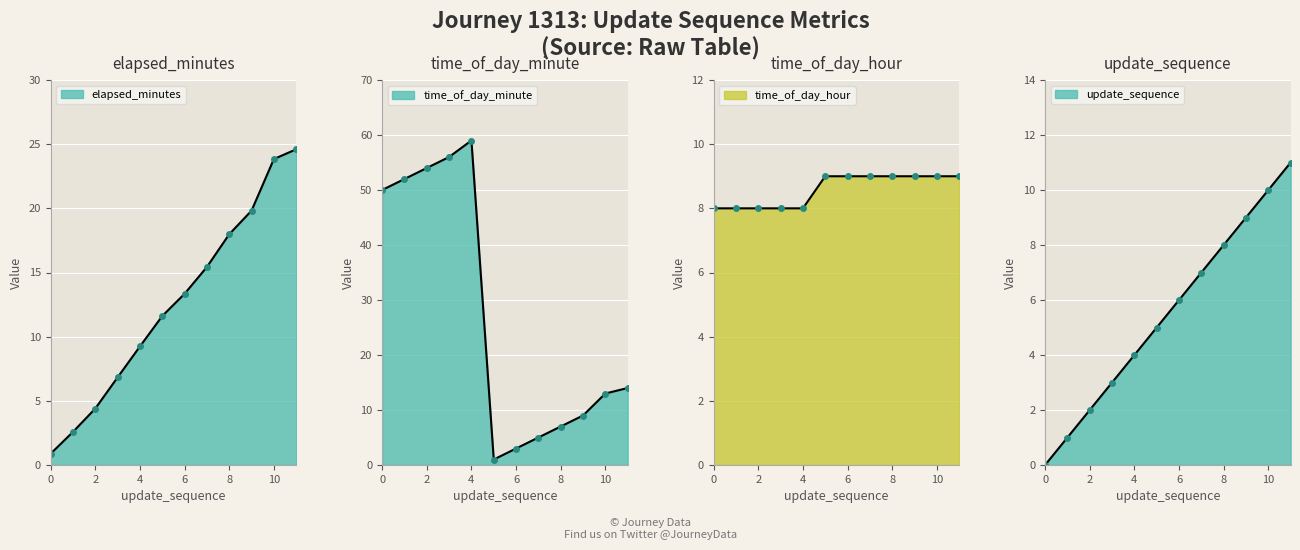

Rank the series at 3 from lowest to highest value.

update_sequence, elapsed_minutes, time_of_day_hour, time_of_day_minute